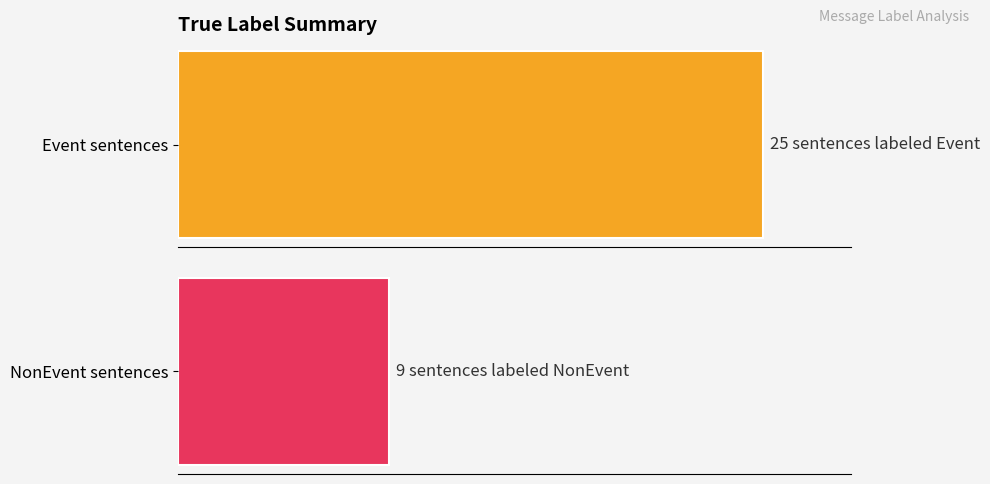

Which series has the largest total across all categories?

Event